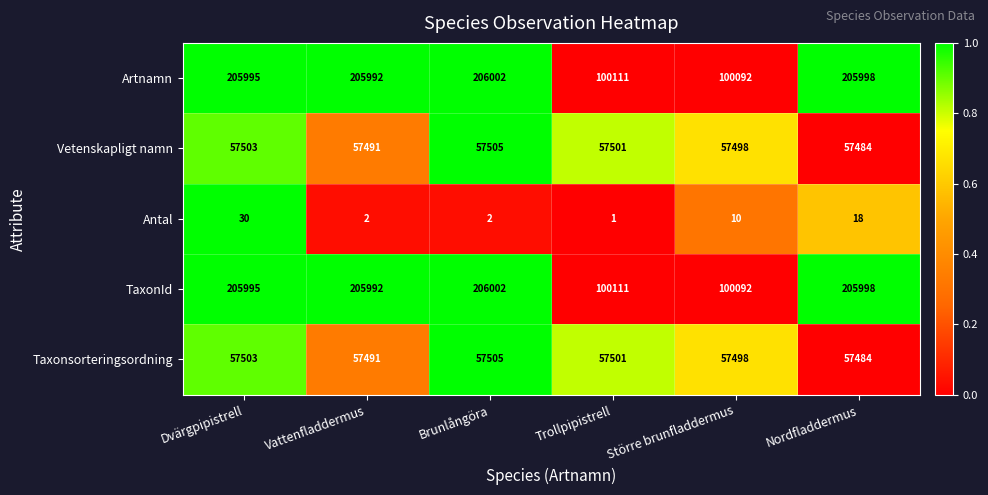

At which label is TaxonId closest to 153047?

Trollpipistrell